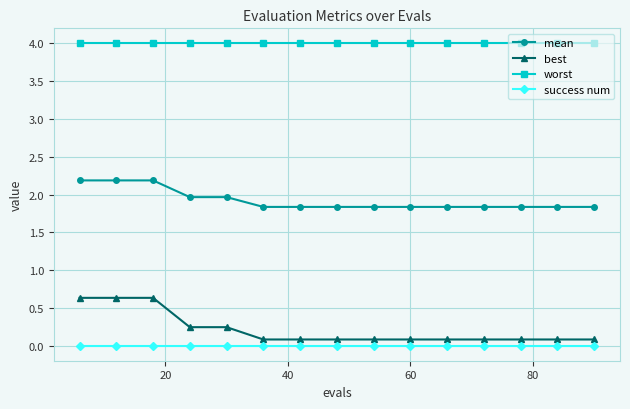

Which series has the largest range (max minus min)?

best